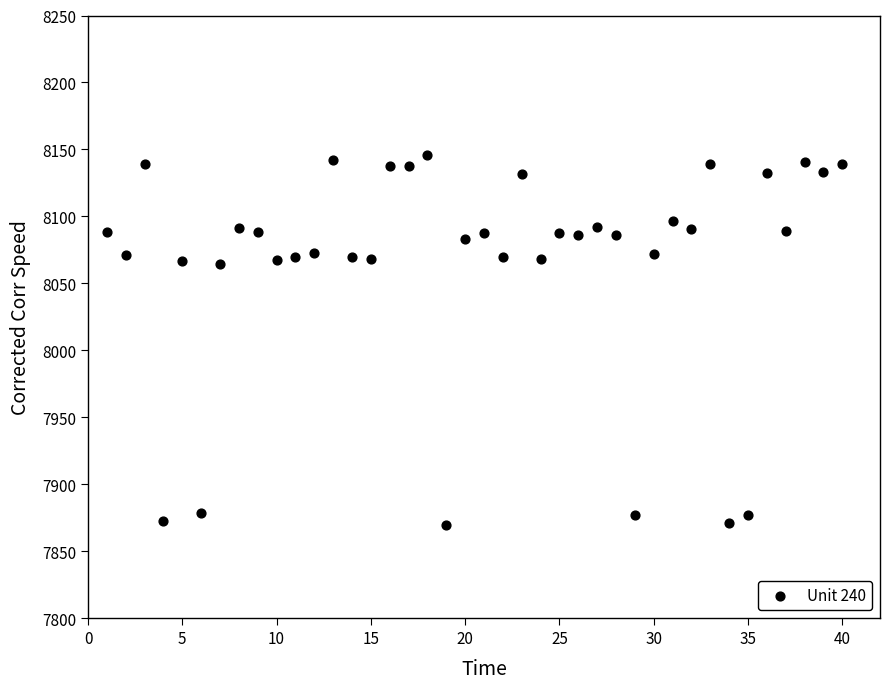

What is the range of X values (max minus min)?

39.0